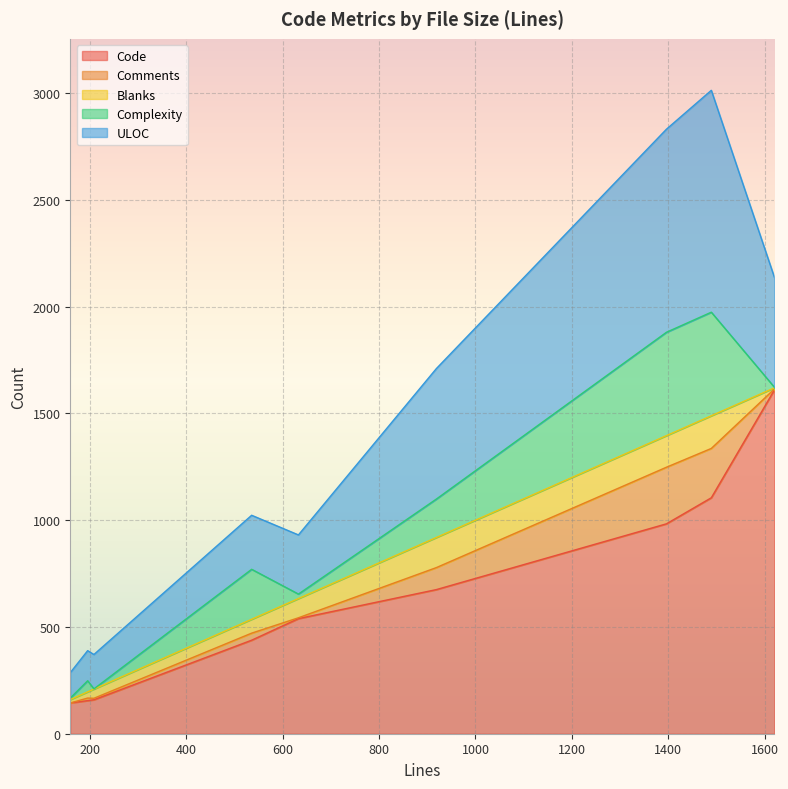

True or false: Comments has a value of 3 at 209.

False